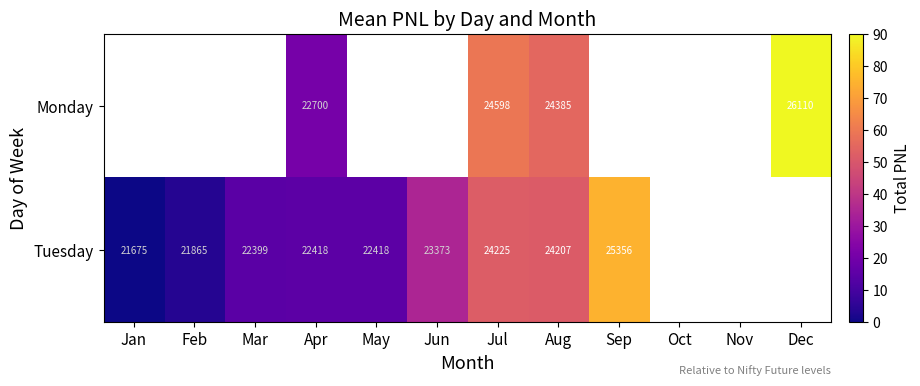

At which category is the sum across all series the highest?

Jul